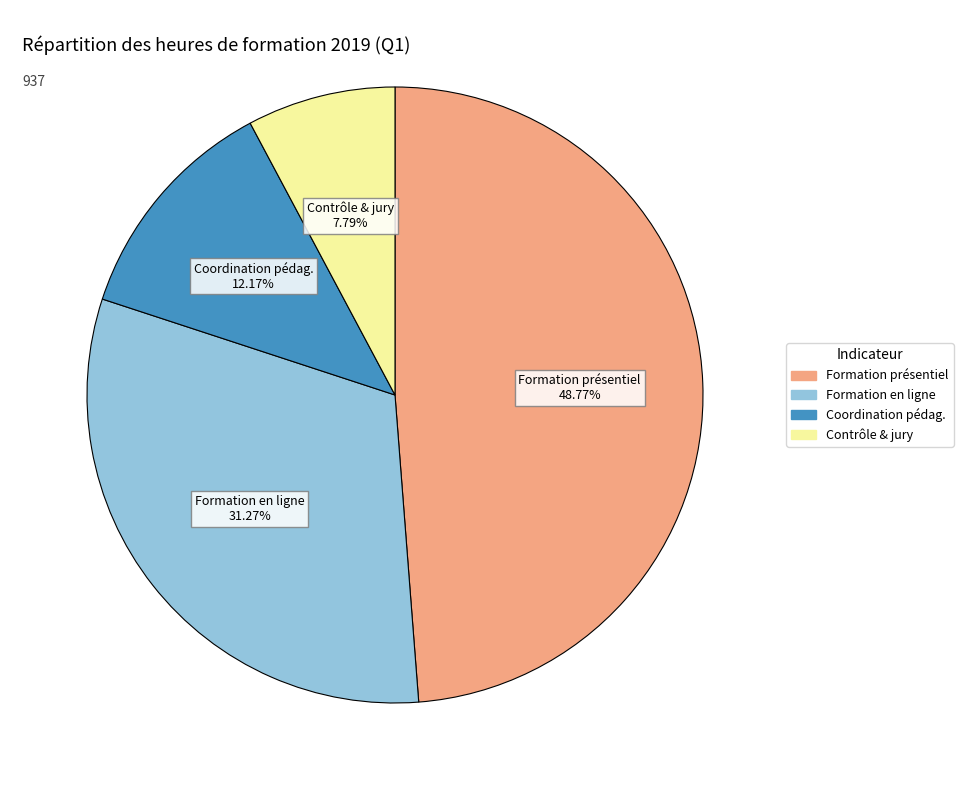

Does Contrôle & jury account for over 50% of the chart?

No